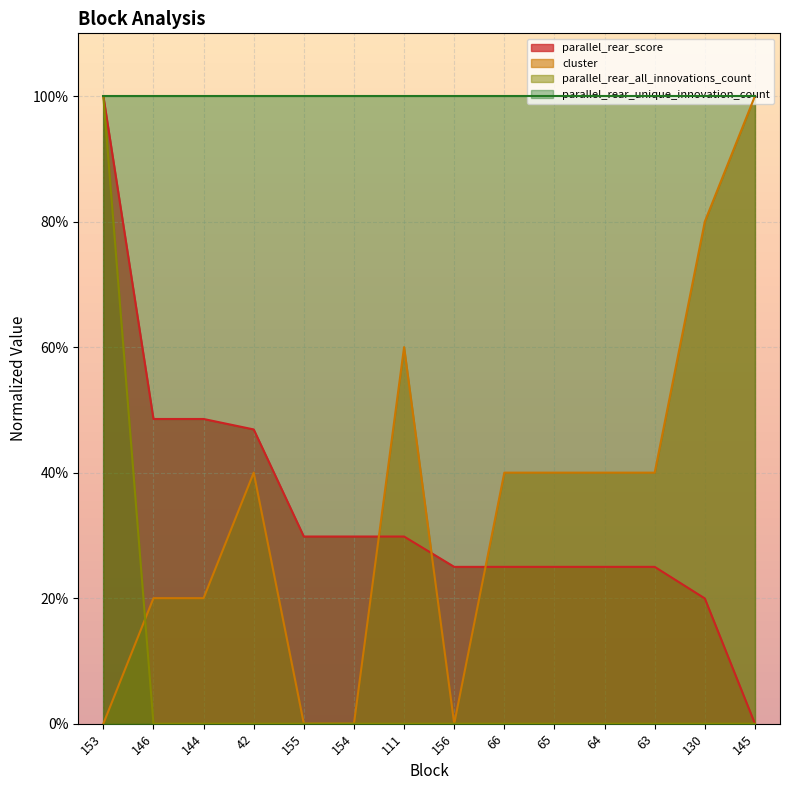

What is the highest value of the parallel_rear_score series?

1.0